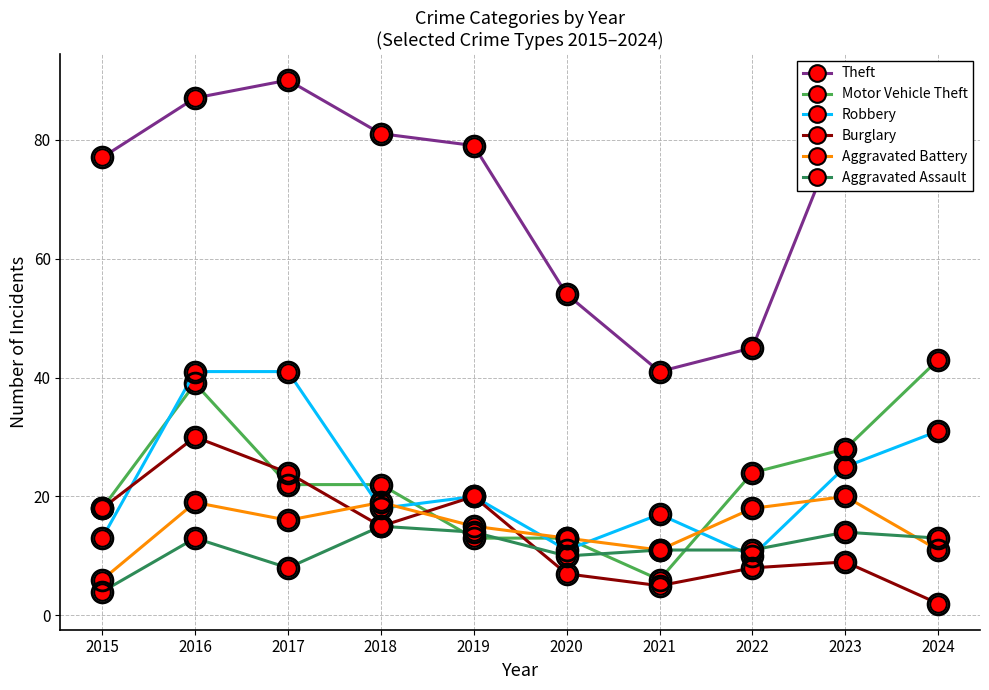

What is the spread (max minus min) of values at 2021?

36